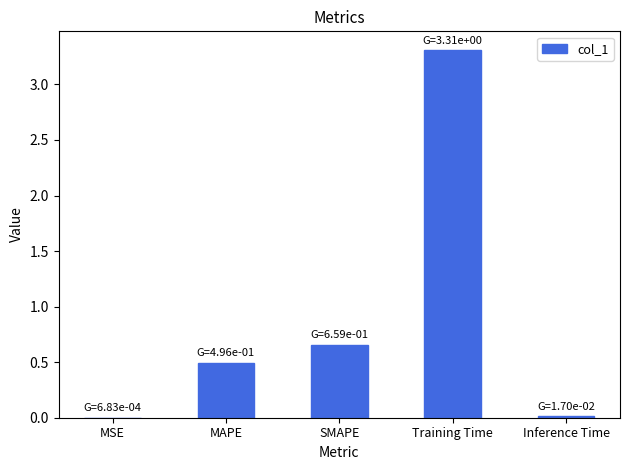

True or false: the data shows 3.3 at Training Time.

True